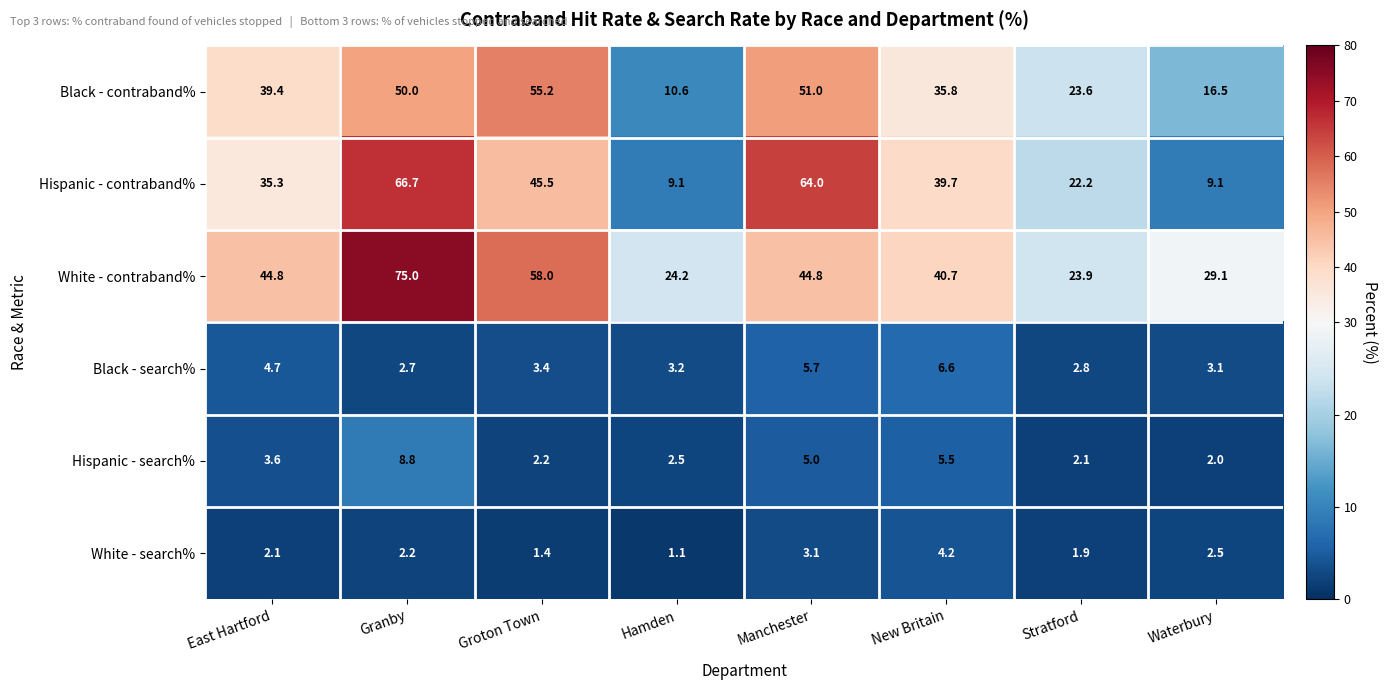

At which label is Black - search% closest to 4?

Groton Town